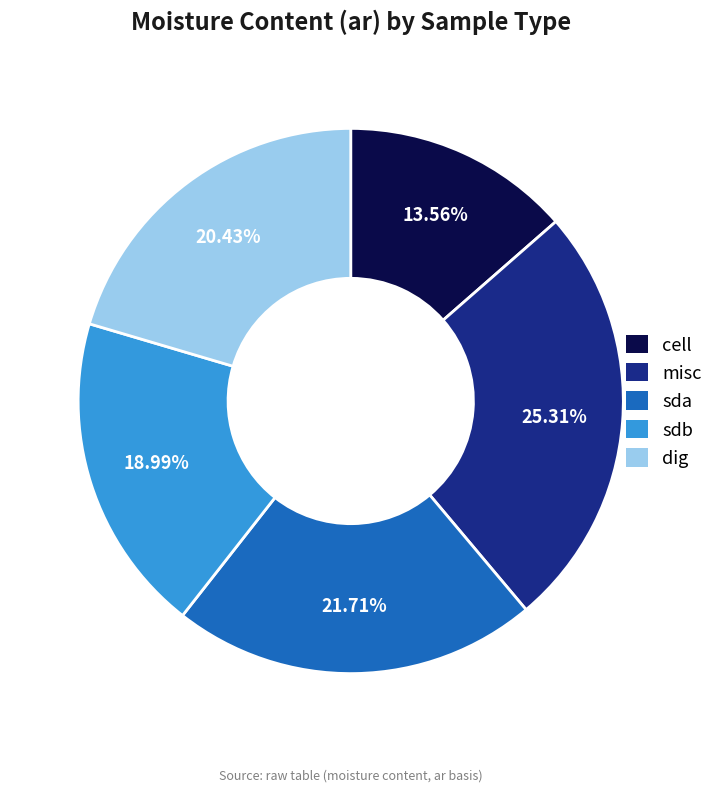

The sdb slice represents 25% of the pie. True or false?

False